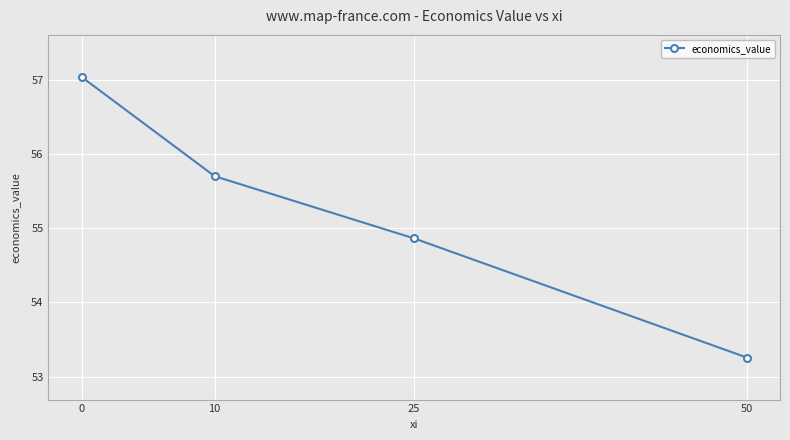

Which label corresponds to the smallest value in the chart?

50